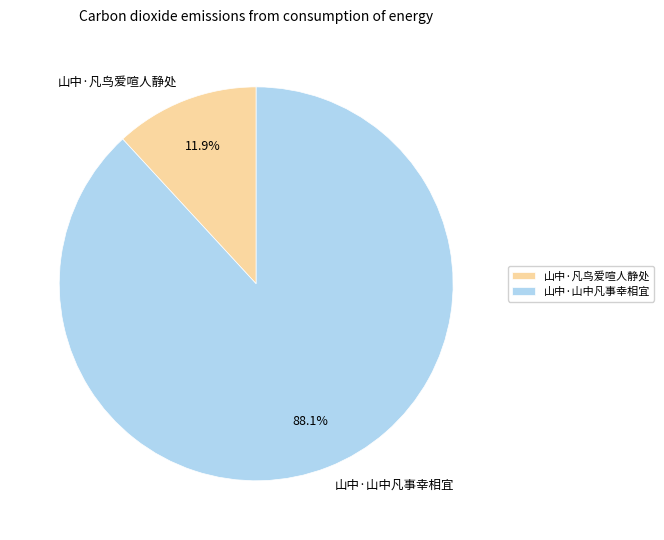

How much of the chart is everything except 山中·山中凡事幸相宜?

11.9%